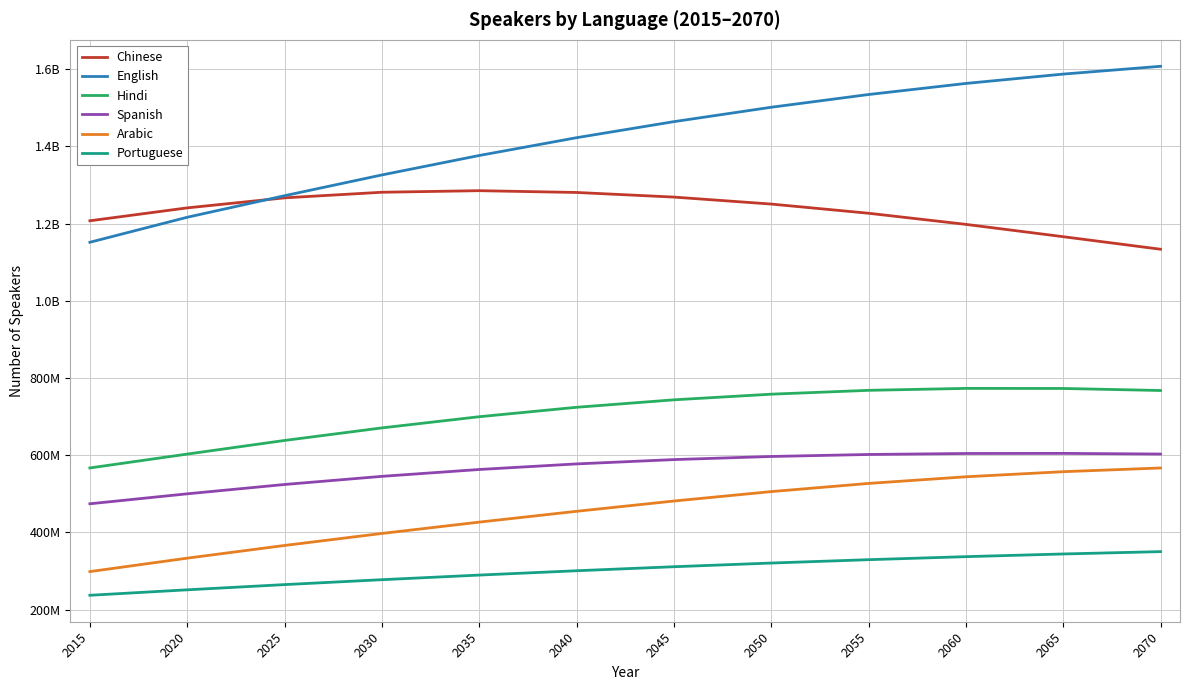

Does the chart have visible grid lines?

Yes